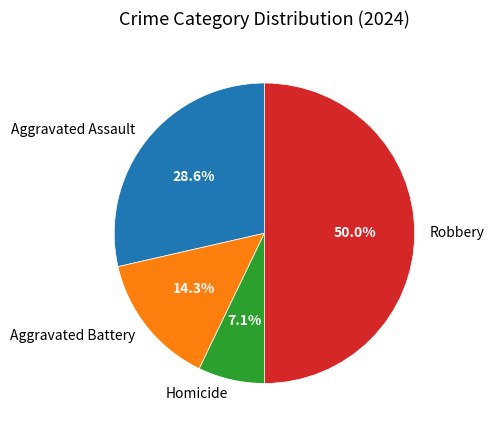

What is the ratio of the value at Homicide to the value at Aggravated Battery?

0.5